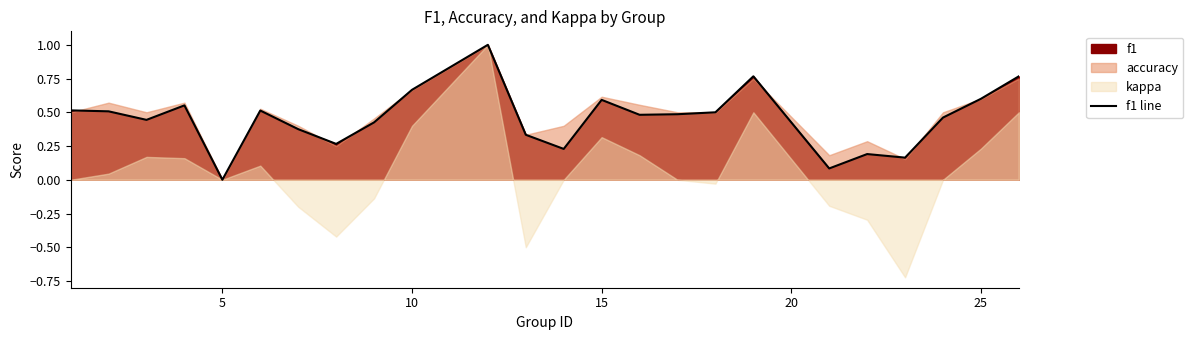

What is the maximum value for f1 line?

1.0